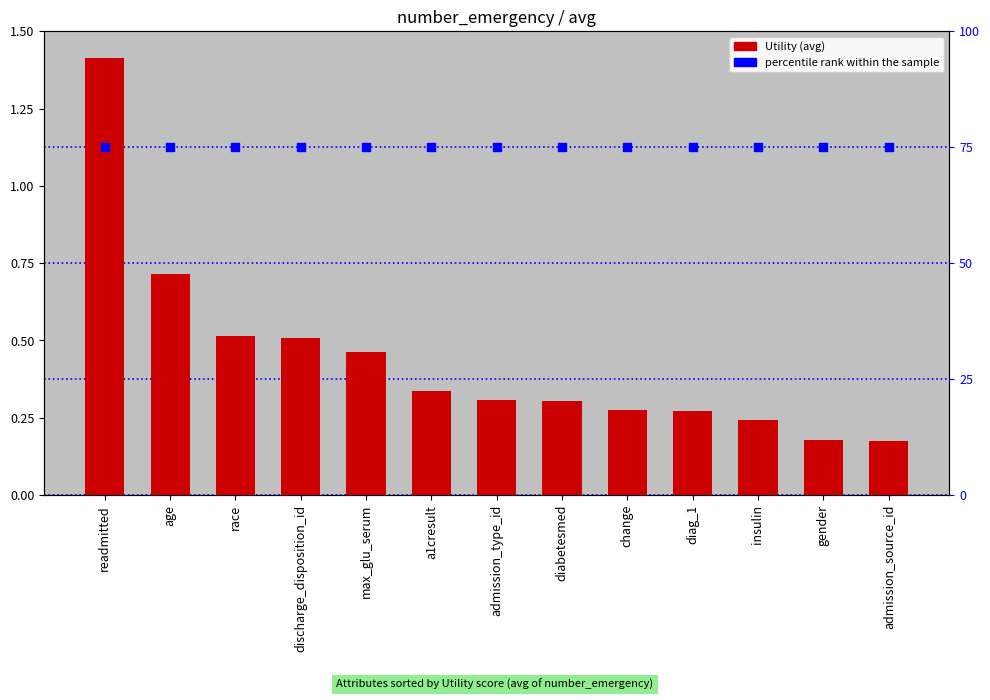

What are all the series names shown in the legend?

Utility (avg), percentile rank within the sample